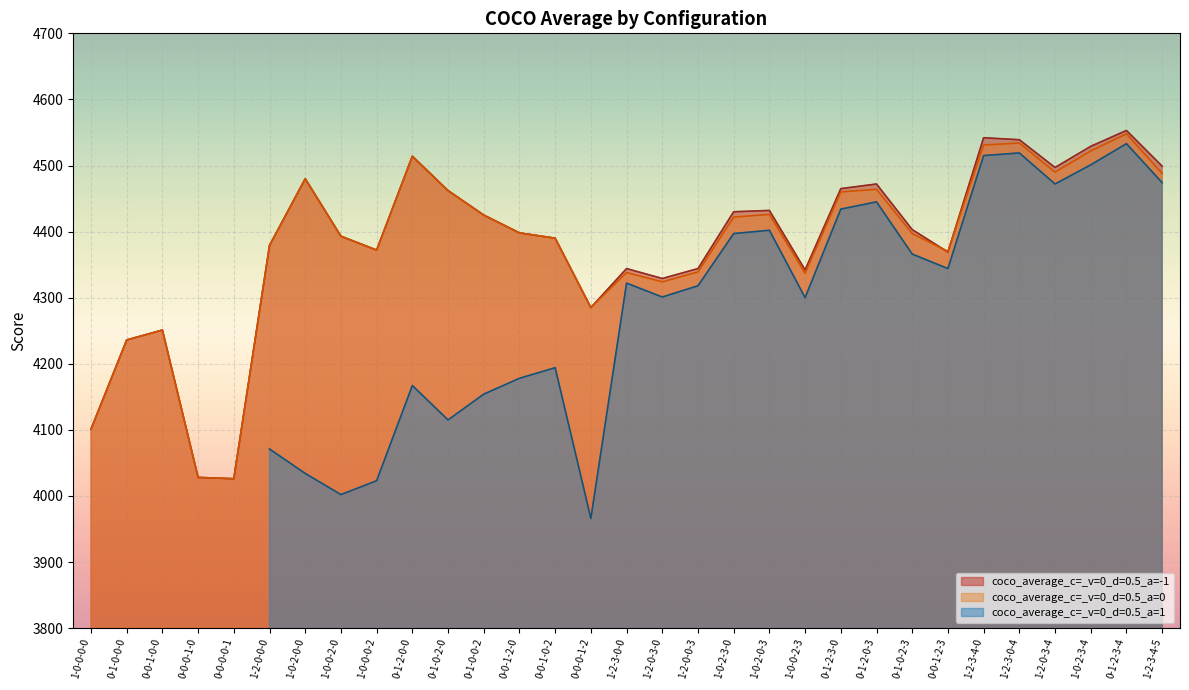

What is the difference between the maximum and second lowest values in the coco_average_c=_v=0_d=0.5_a=-1 series?

525